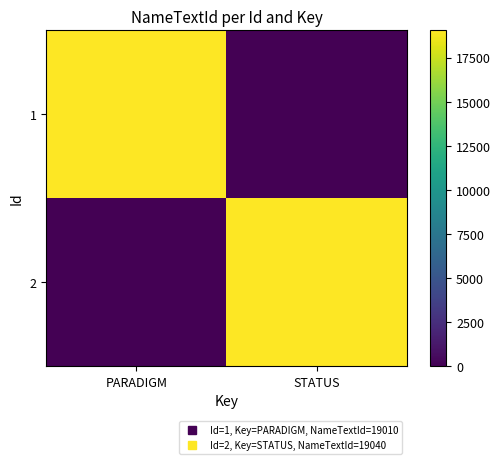

Reading left to right, transcribe all the data shown in this chart.

1: PARADIGM=19010	STATUS=0
2: PARADIGM=0	STATUS=19040